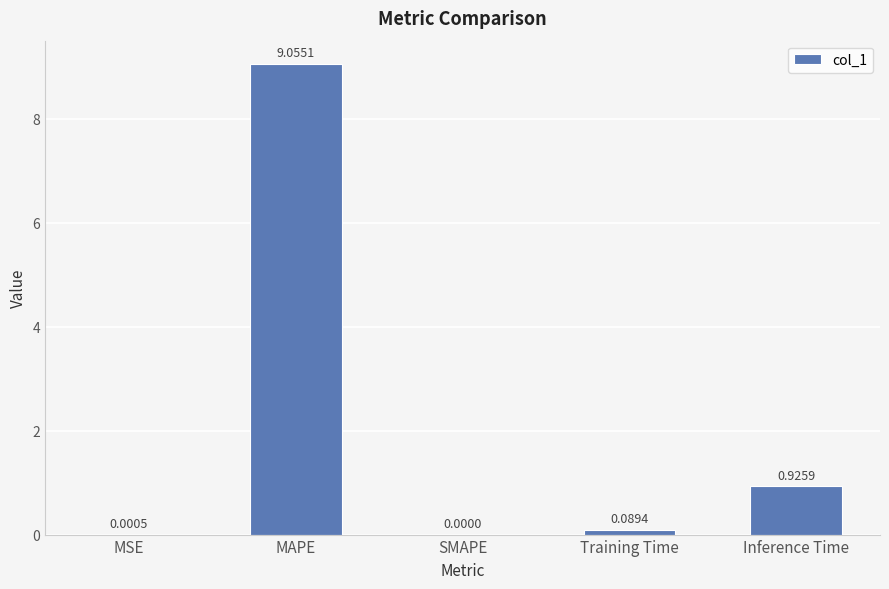

What is the change in value from SMAPE to Inference Time?

+0.9